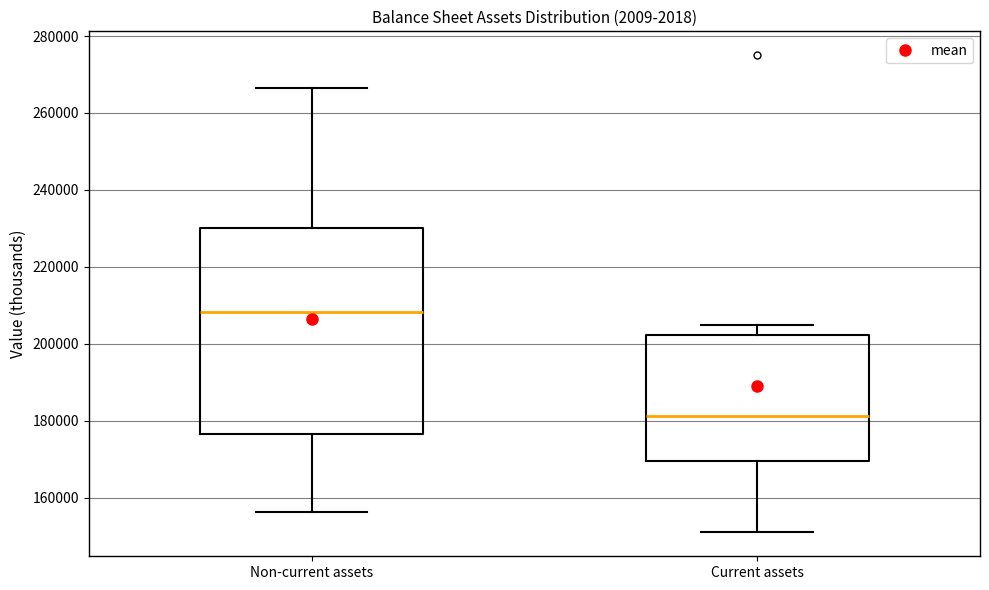

Reading left to right, read every box against the y-axis: the position of its median line, the range the box covers, and the ends of its whiskers. The values are not printed on the chart, so give them approximately, as read against the axis.

Non-current assets: median 208000, box 176000 to 230000, whiskers 156000 to 266000
Current assets: median 182000, box 170000 to 202000, whiskers 150000 to 204000